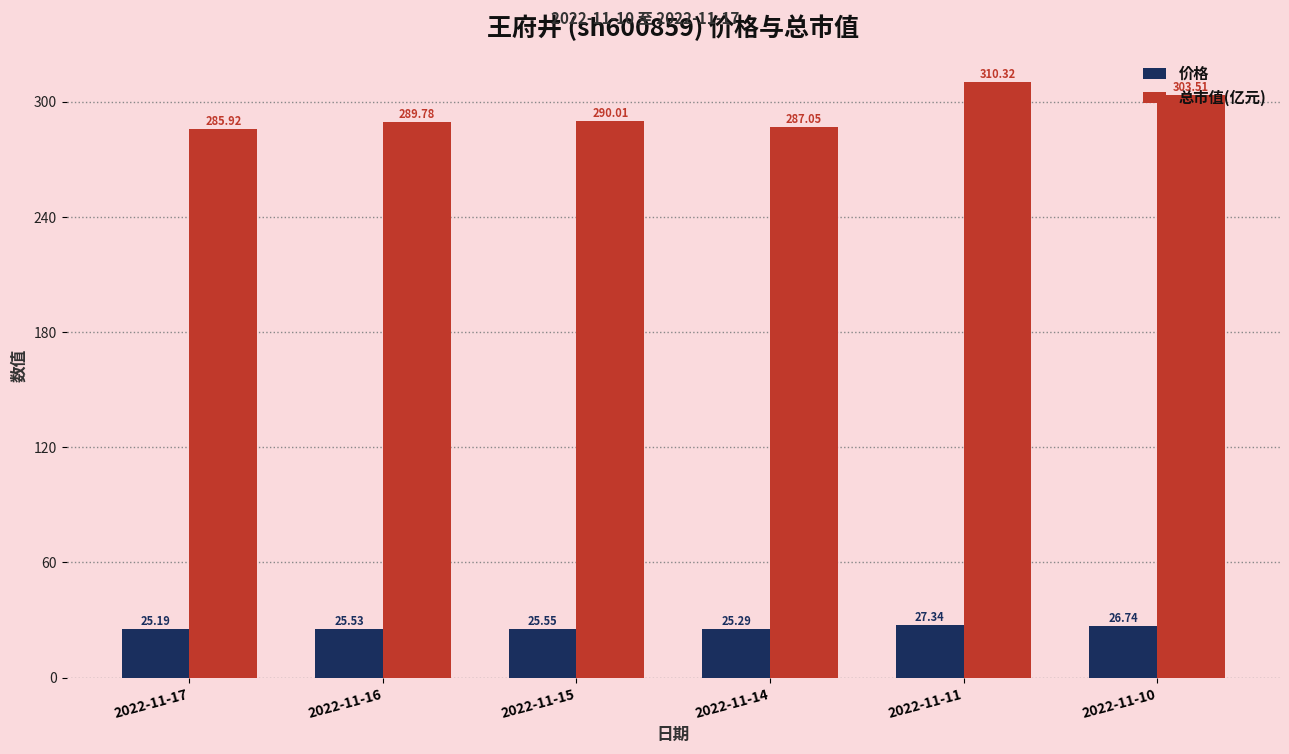

Reading left to right, transcribe all the data shown in this chart.

价格: 2022-11-17=25.2	2022-11-16=25.5	2022-11-15=25.6	2022-11-14=25.3	2022-11-11=27.3	2022-11-10=26.7
总市值(亿元): 2022-11-17=285.9	2022-11-16=289.8	2022-11-15=290.0	2022-11-14=287.1	2022-11-11=310.3	2022-11-10=303.5